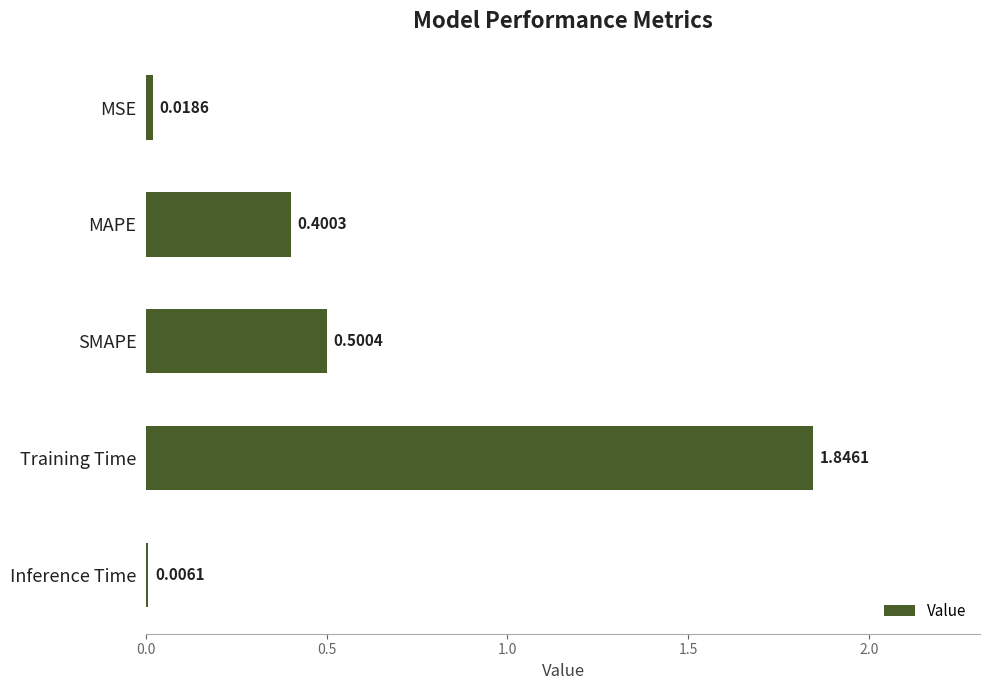

At which label is the value closest to 0?

Inference Time